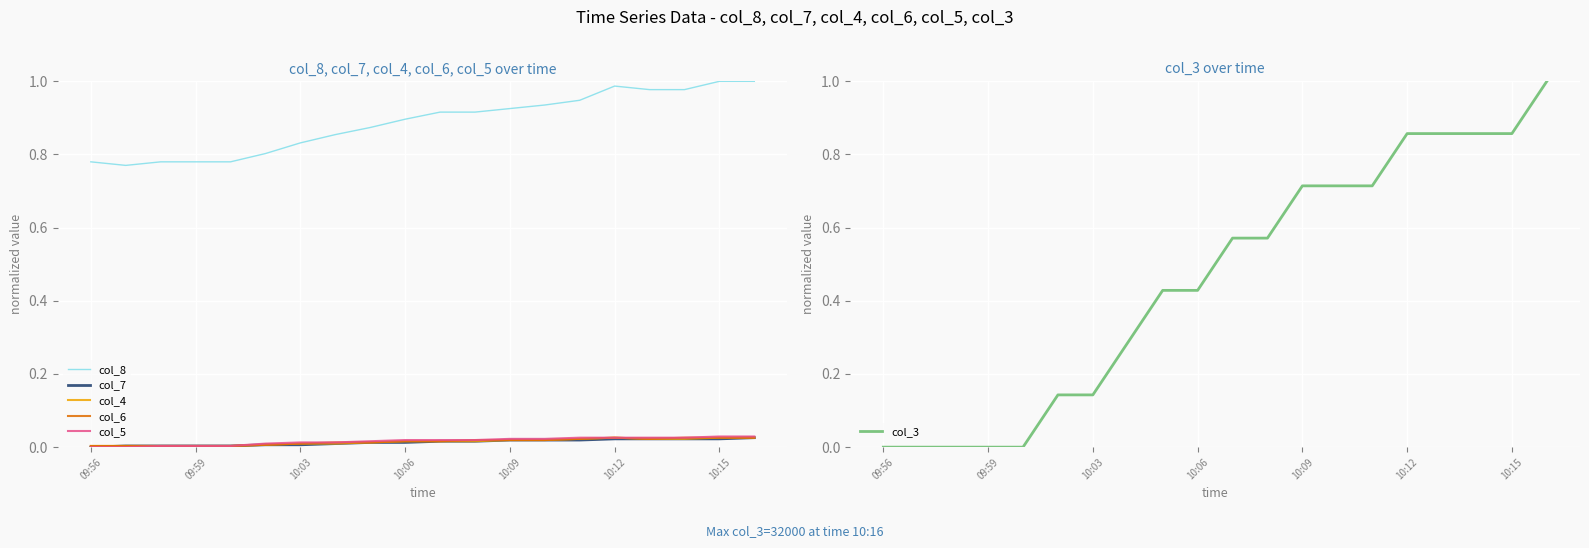

Which series has the largest total across all categories?

col_8